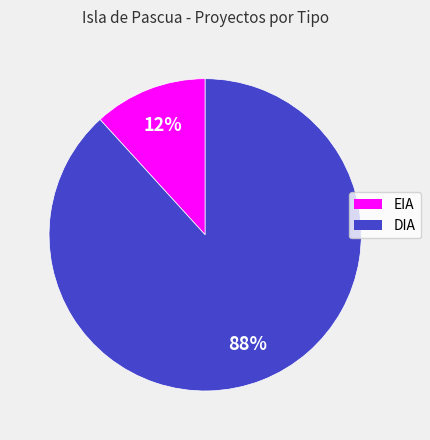

The DIA slice represents 78% of the pie. True or false?

False